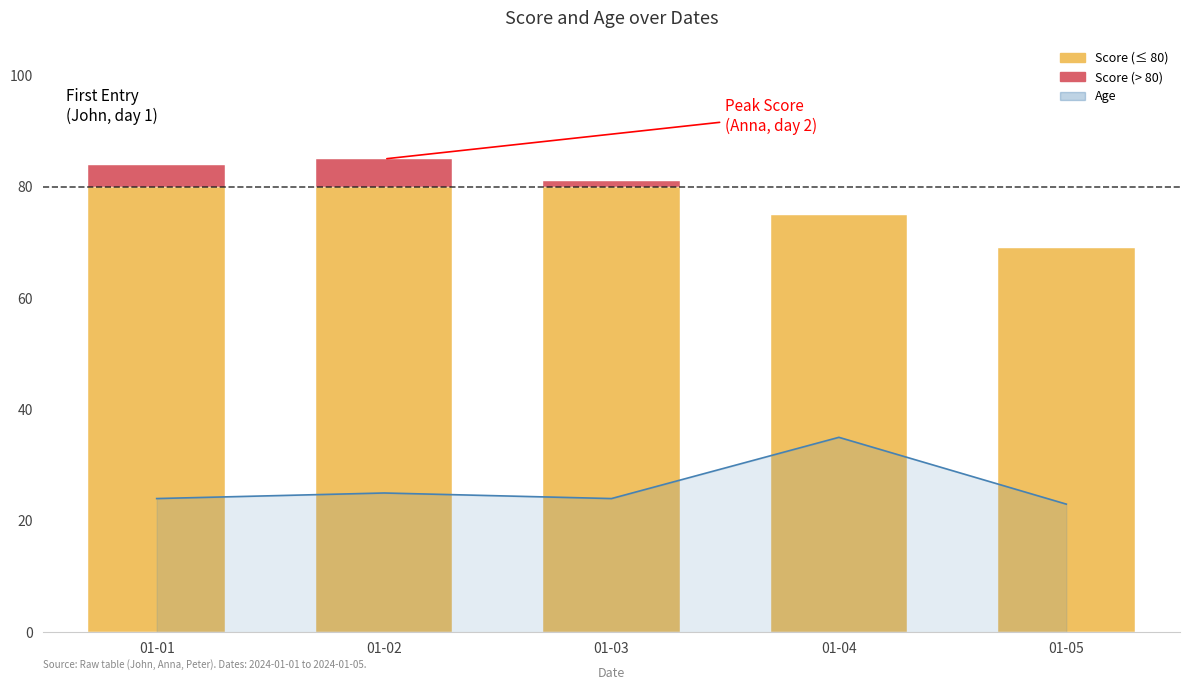

The value at 01-02 is 25. True or false?

True